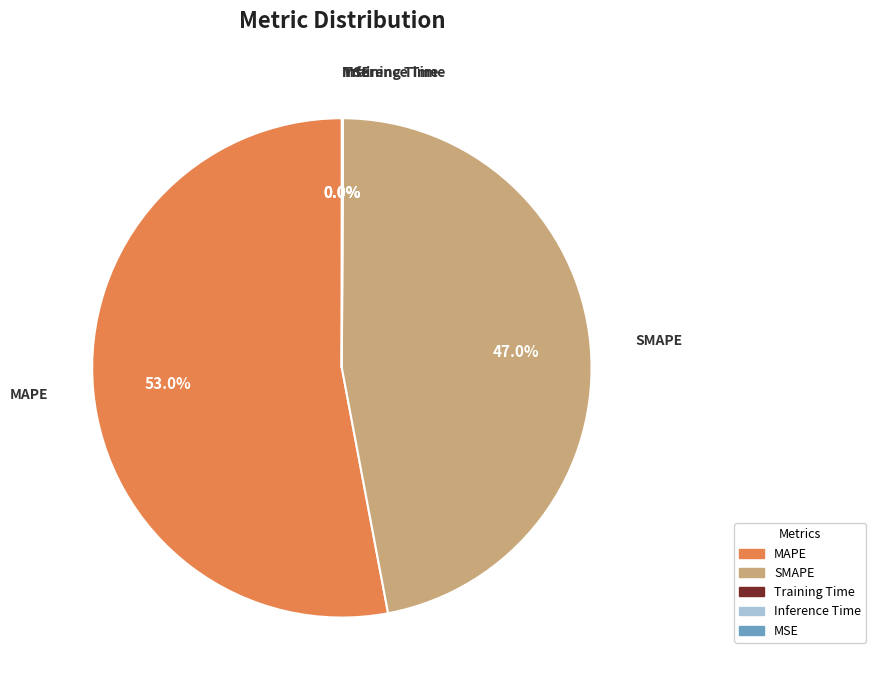

Is there any slice that represents more than half of the pie?

Yes